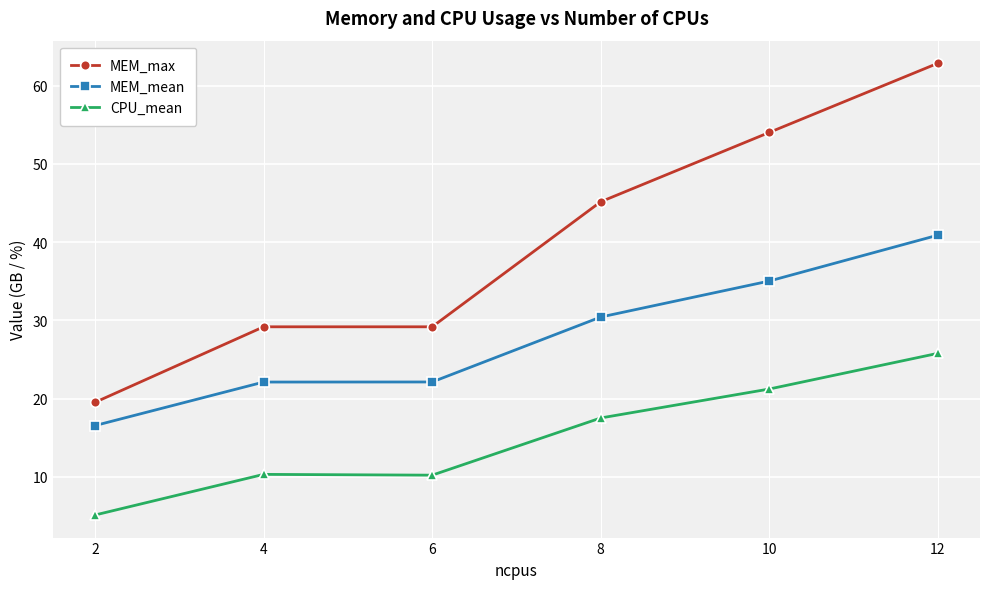

Which series has the largest total across all categories?

MEM_max